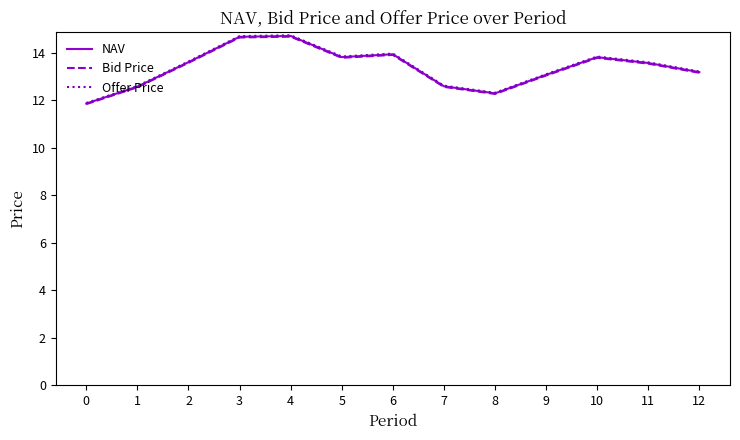

At how many categories does at least one series exceed 13?

9